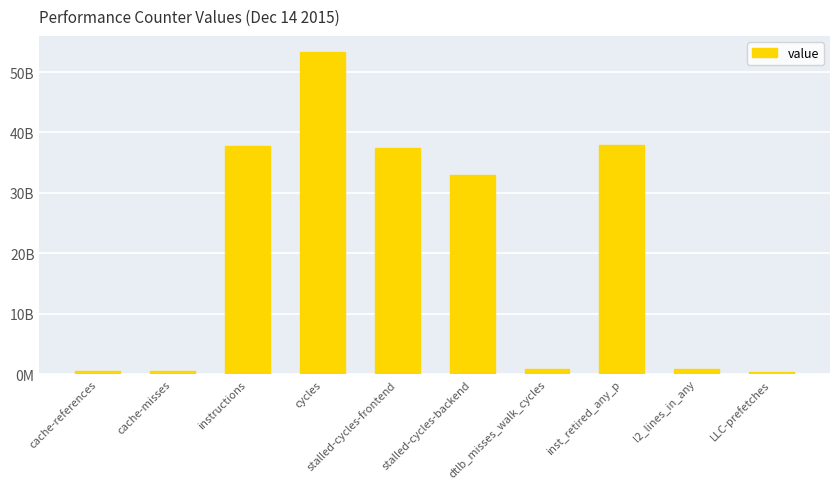

True or false: the data shows 51904962262 at stalled-cycles-backend.

False